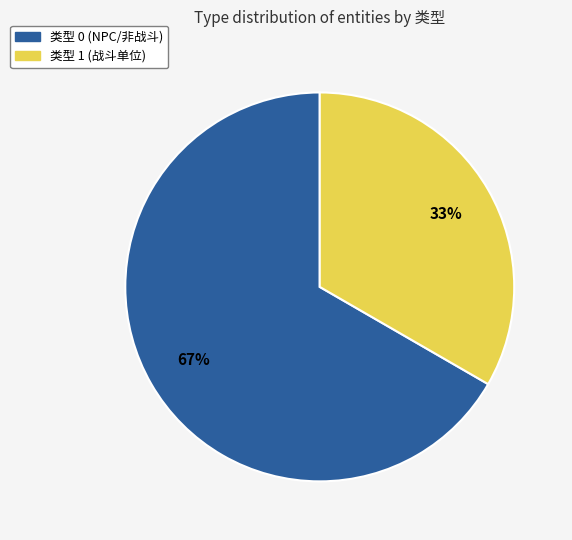

Which slice is the smallest?

类型 1 (战斗单位)